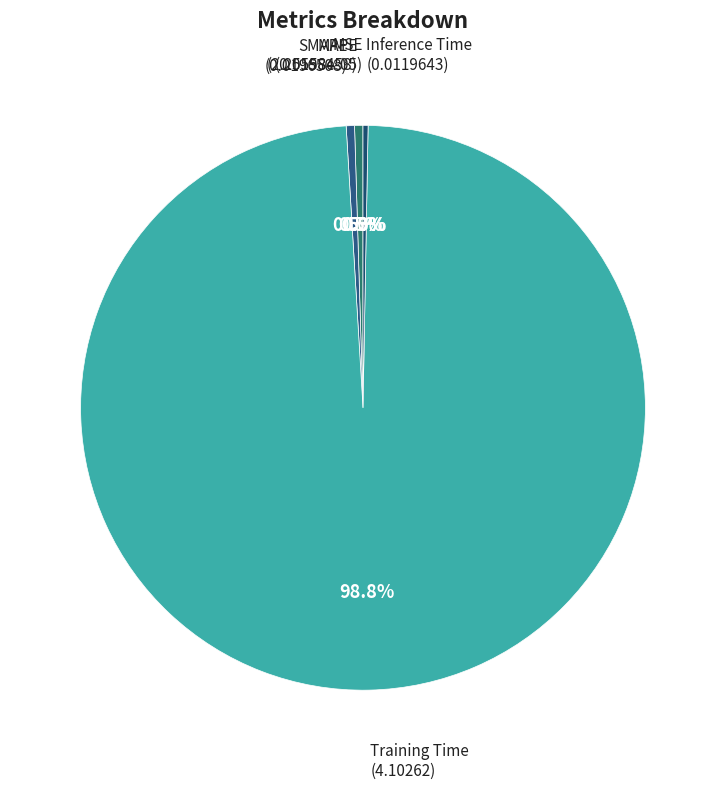

To the nearest percent, what is the difference between the largest and smallest slice percentages?

99%